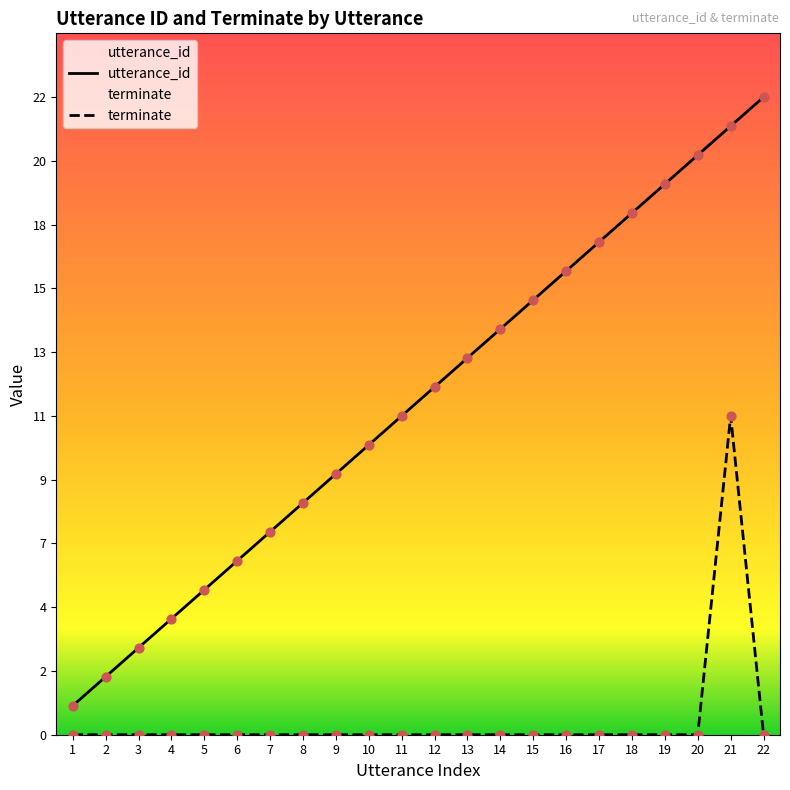

Is the value of terminate at 12 greater than the value of utterance_id at 15?

No